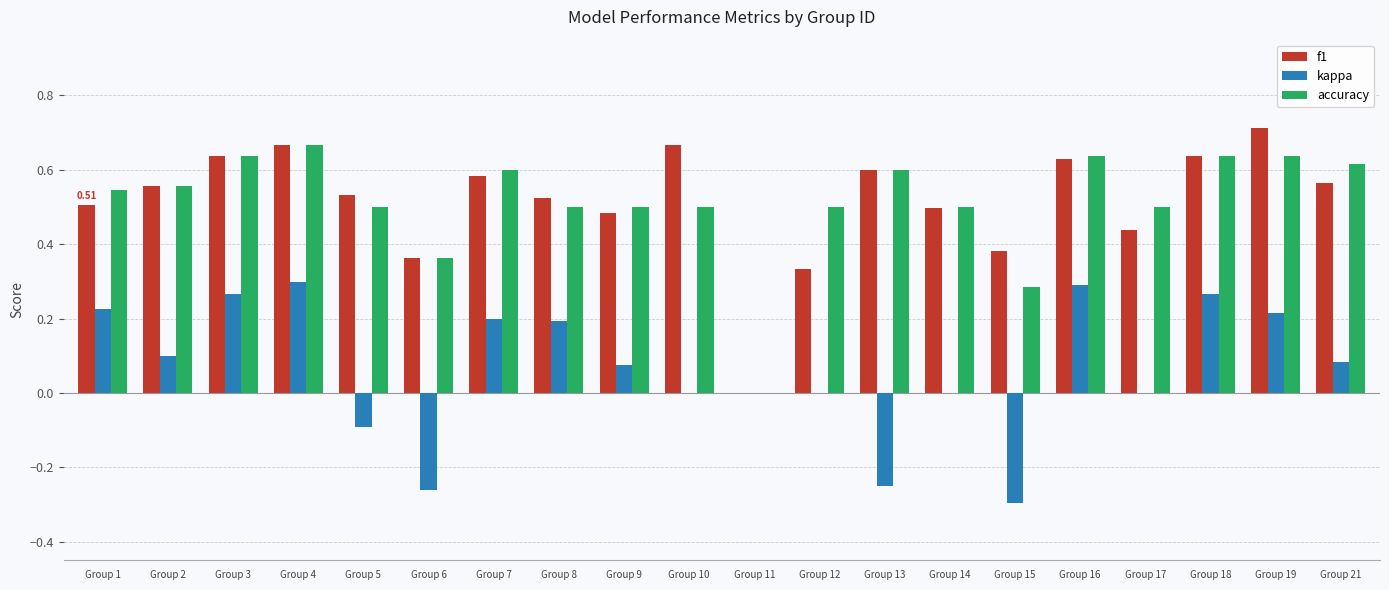

True or false: kappa has a value of -0.2 at Group 12.

False